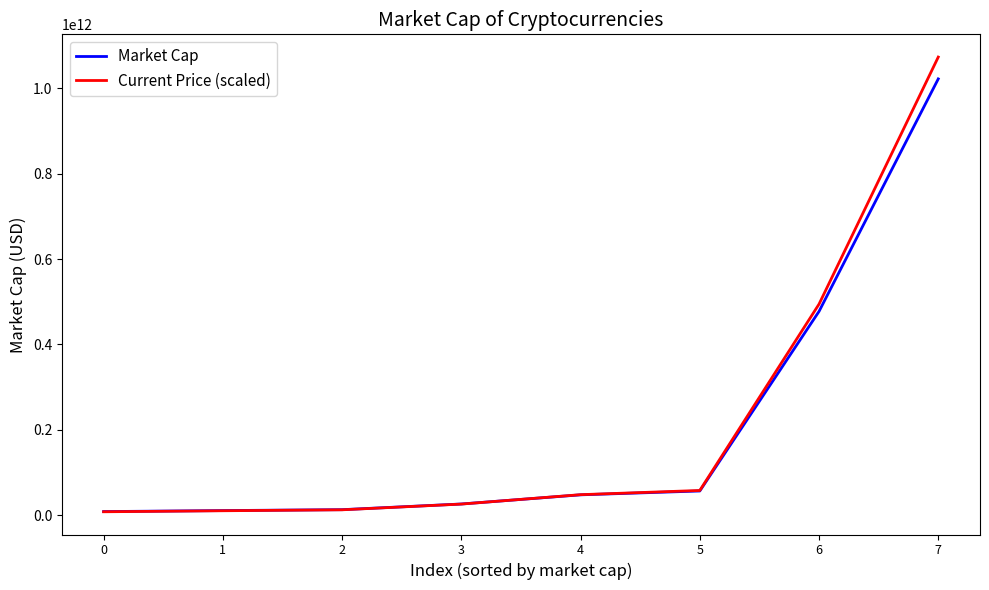

What is the difference between the Market Cap values at 1 and 7?

1011087734508.0